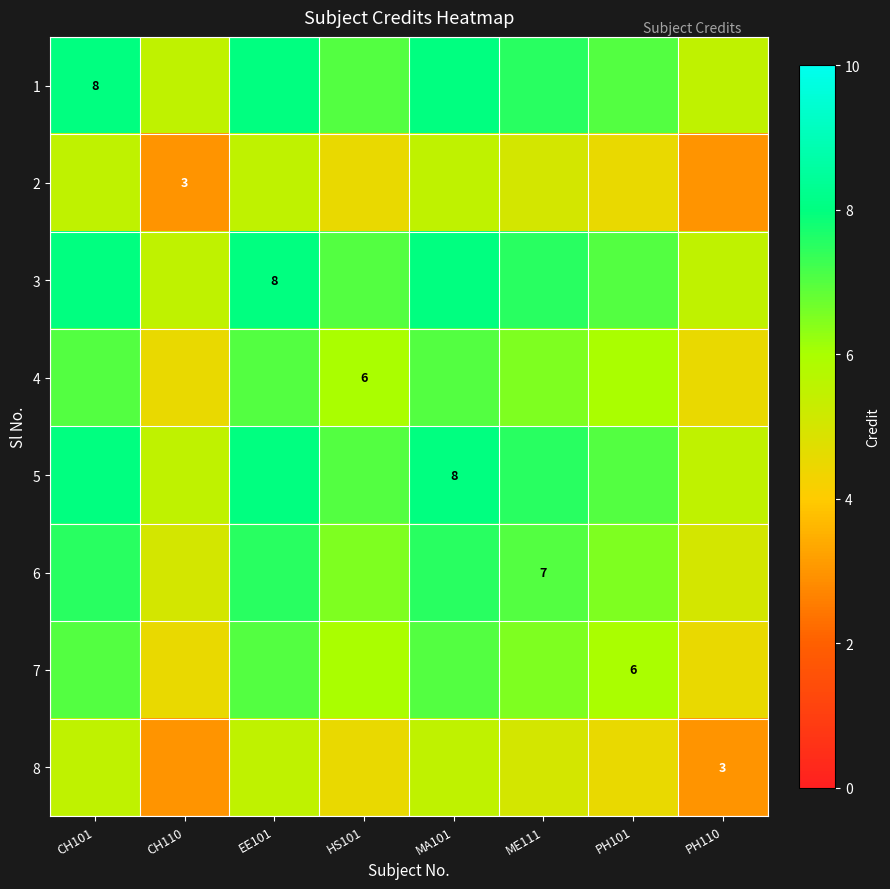

Which has a higher value, MA101 or PH110?

MA101